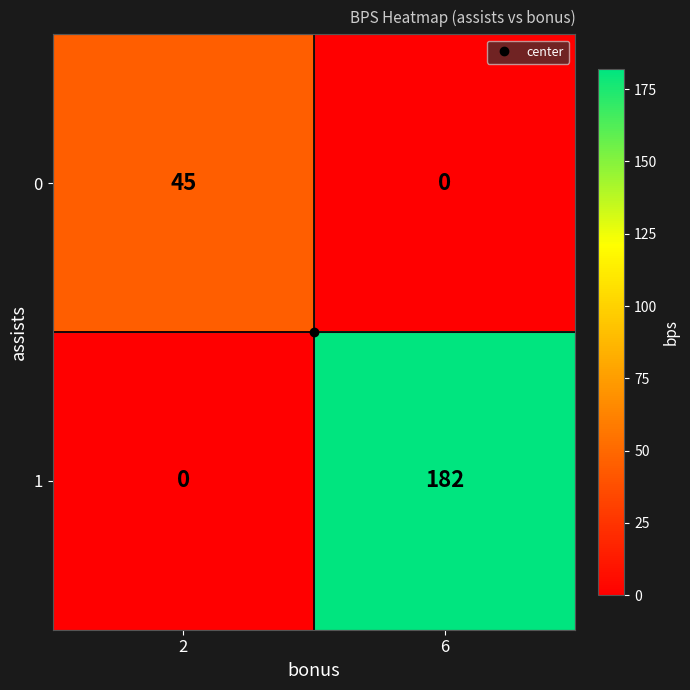

What is the maximum value for 1?

182